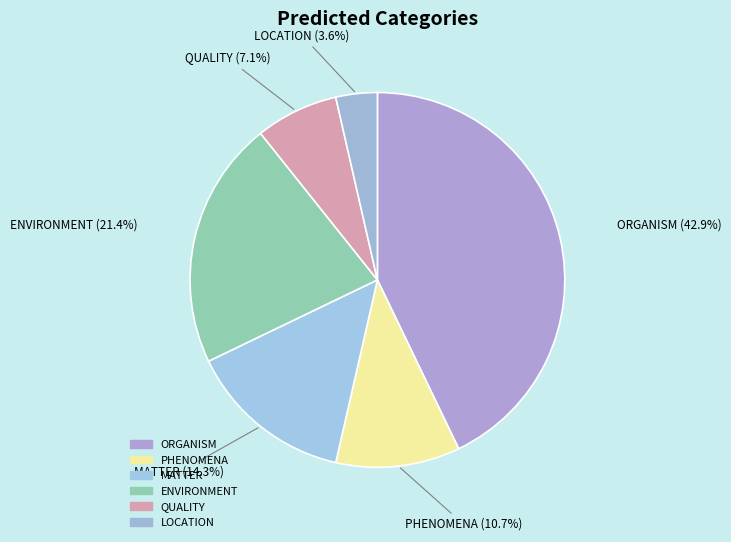

Does ORGANISM account for over 50% of the chart?

No